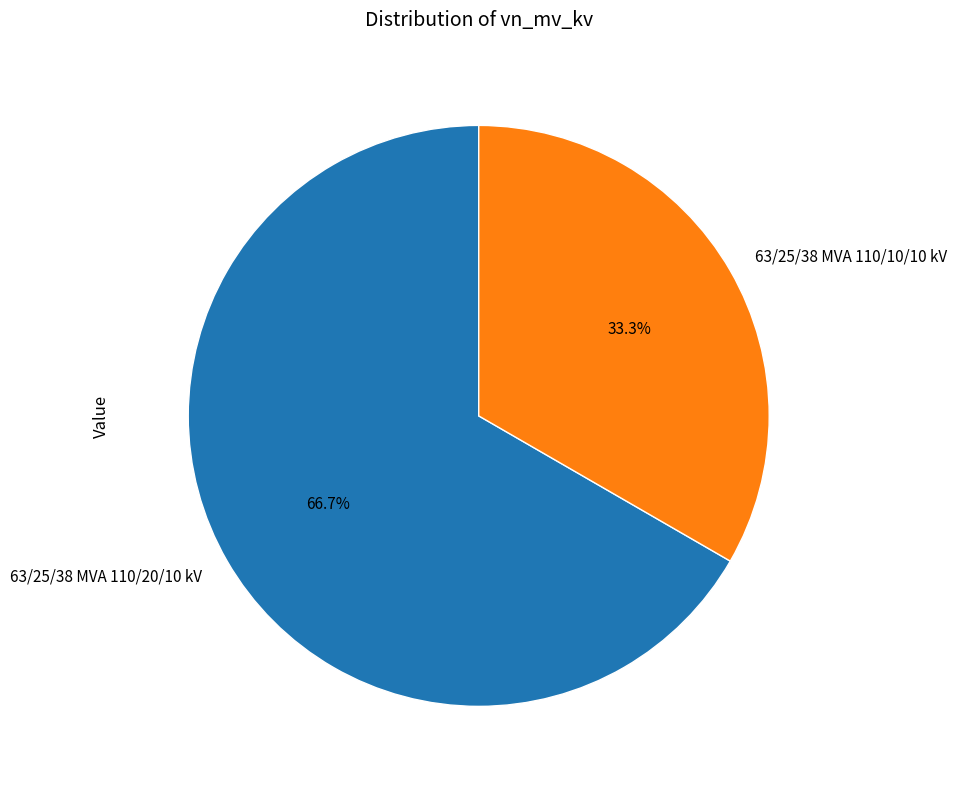

Do 63/25/38 MVA 110/20/10 kV and 63/25/38 MVA 110/10/10 kV together represent more than half of the pie?

Yes